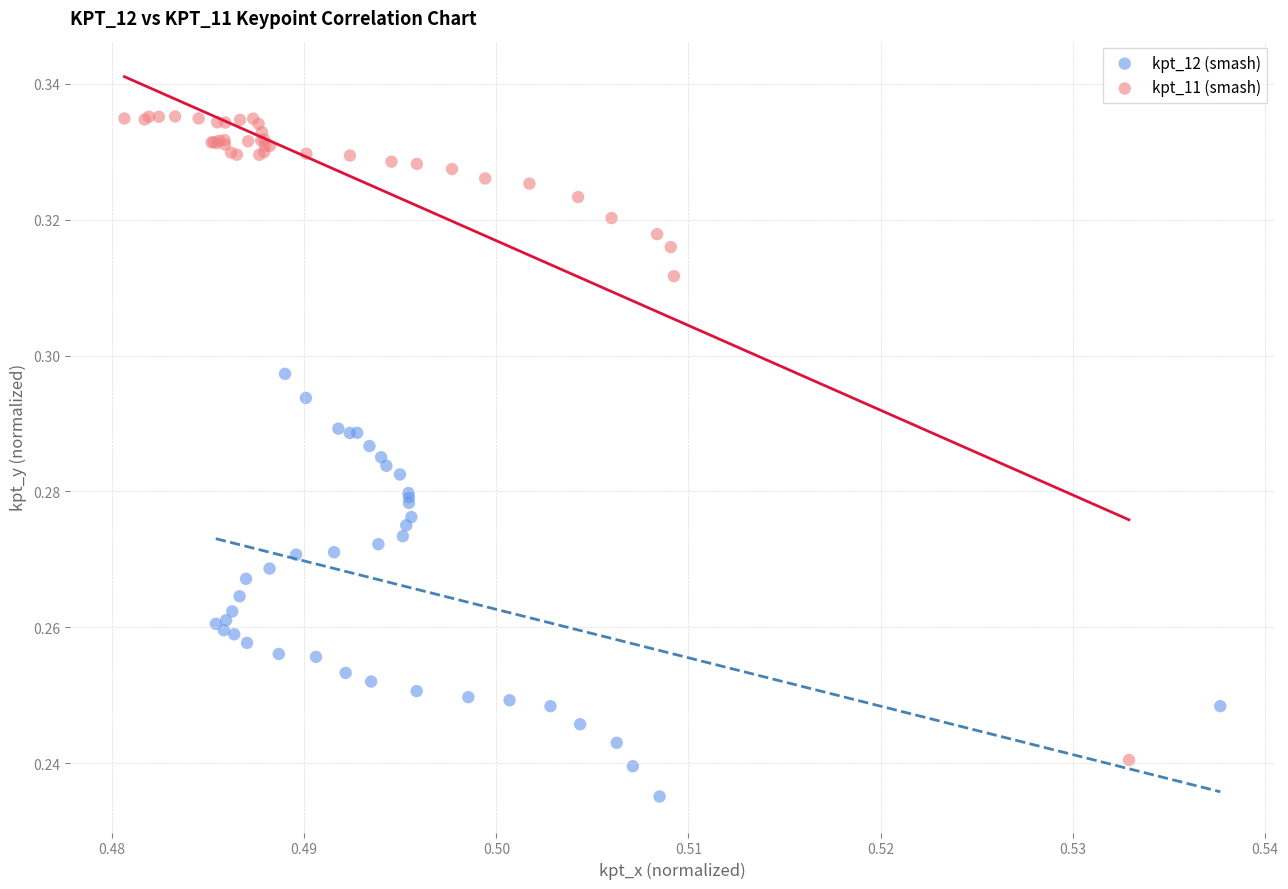

Which series contains the highest Y value?

kpt_11 (smash)